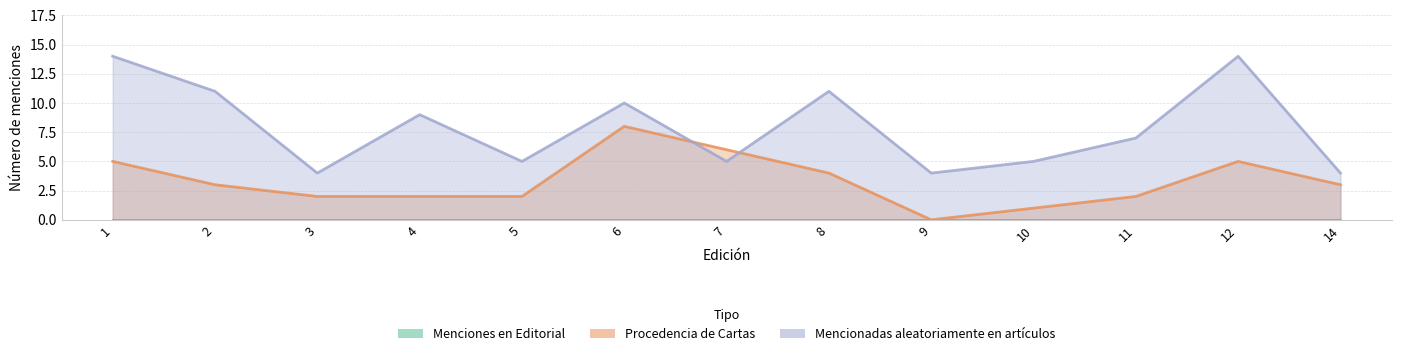

What is the greatest value displayed?

14